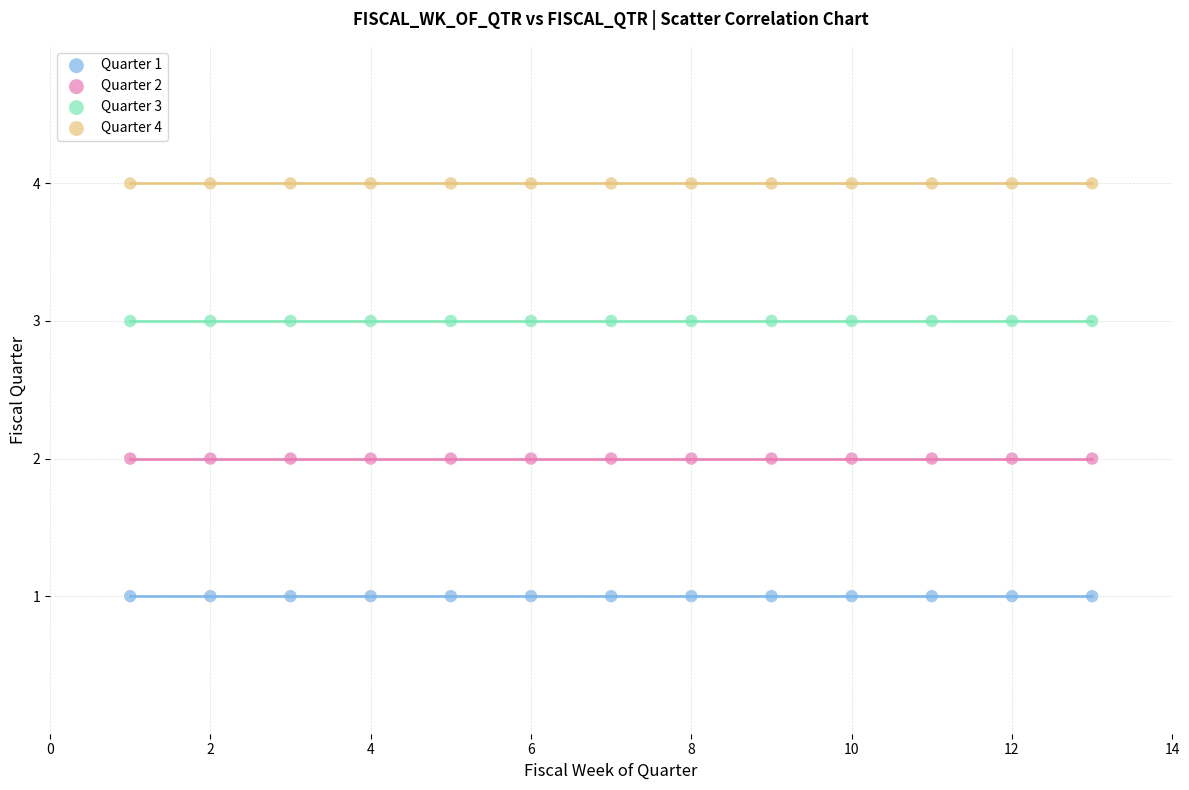

Which series reaches the minimum Y coordinate?

Quarter 1